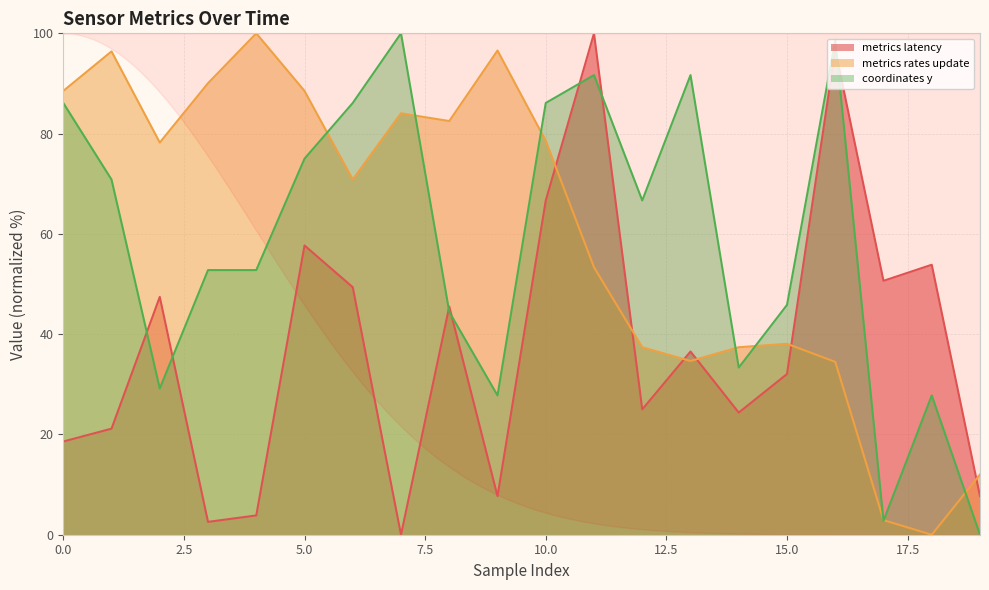

How many times do data__coordinates__y and data__metrics__latency cross each other?

7